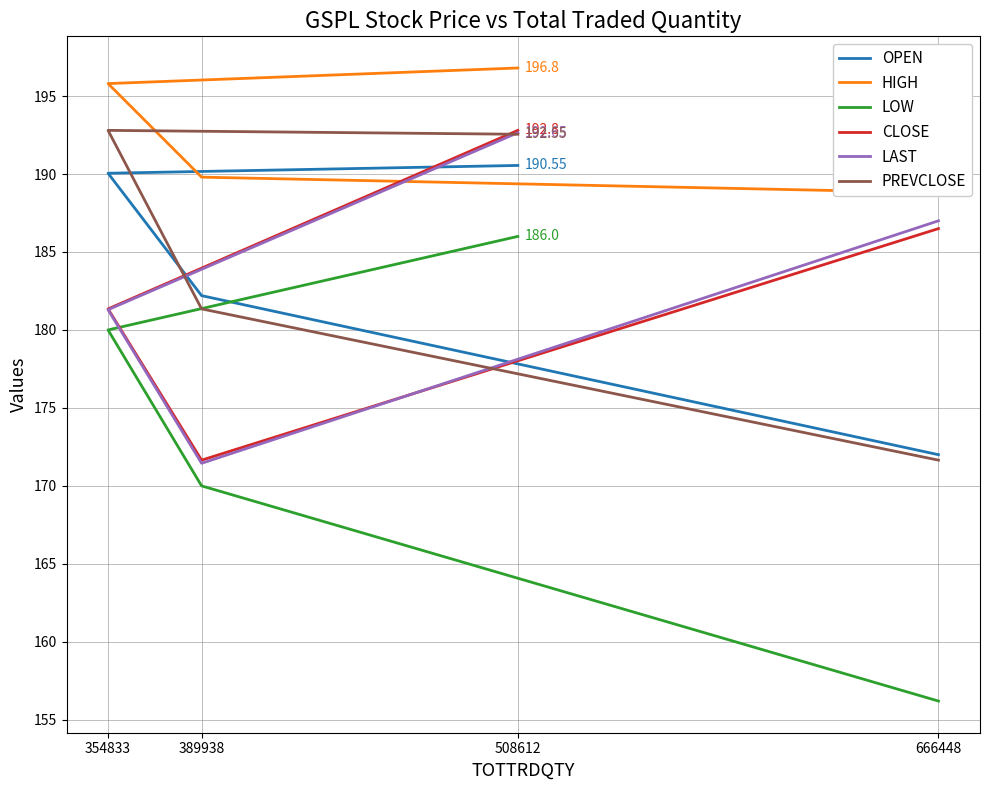

What is the total value across all series at 666448?

1062.2